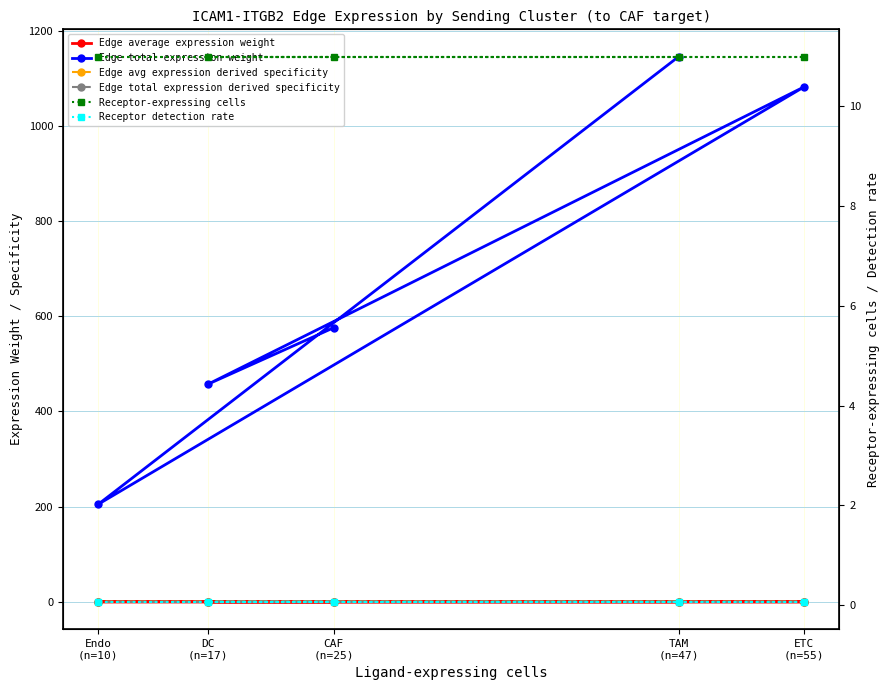

Between Endo
(n=10) and CAF
(n=25), which is larger?

Endo
(n=10)